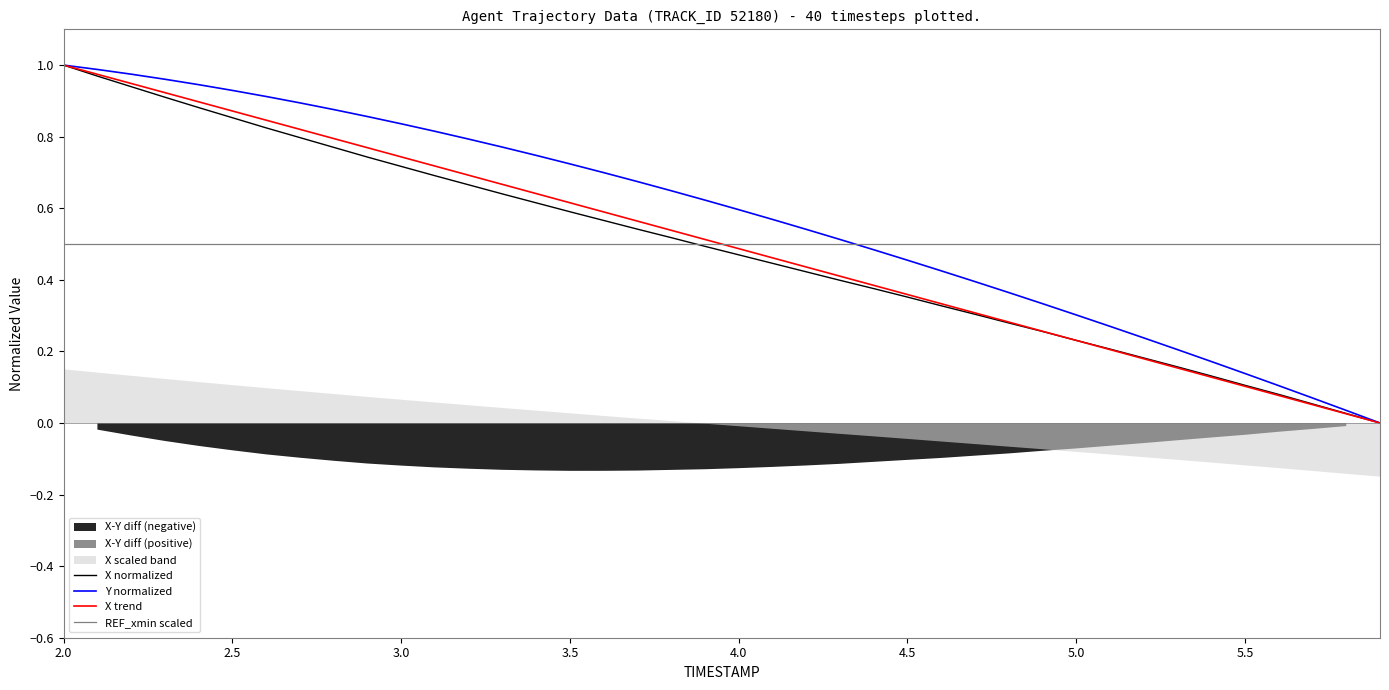

What is the value of the Y normalized point at the 15th from the left?

0.7